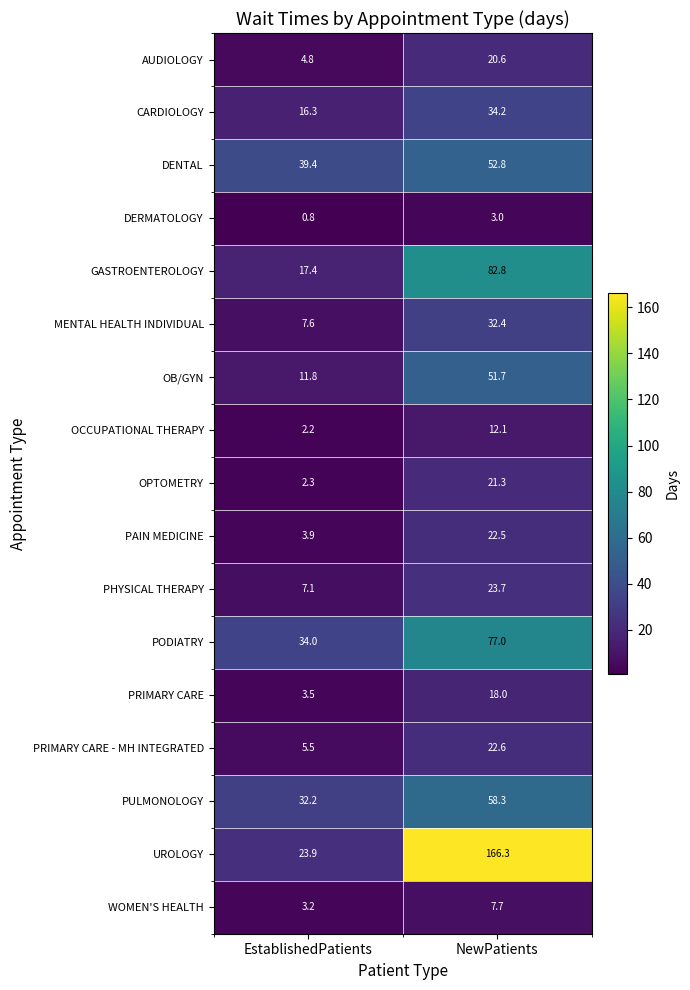

At which label is AUDIOLOGY closest to 12?

EstablishedPatients